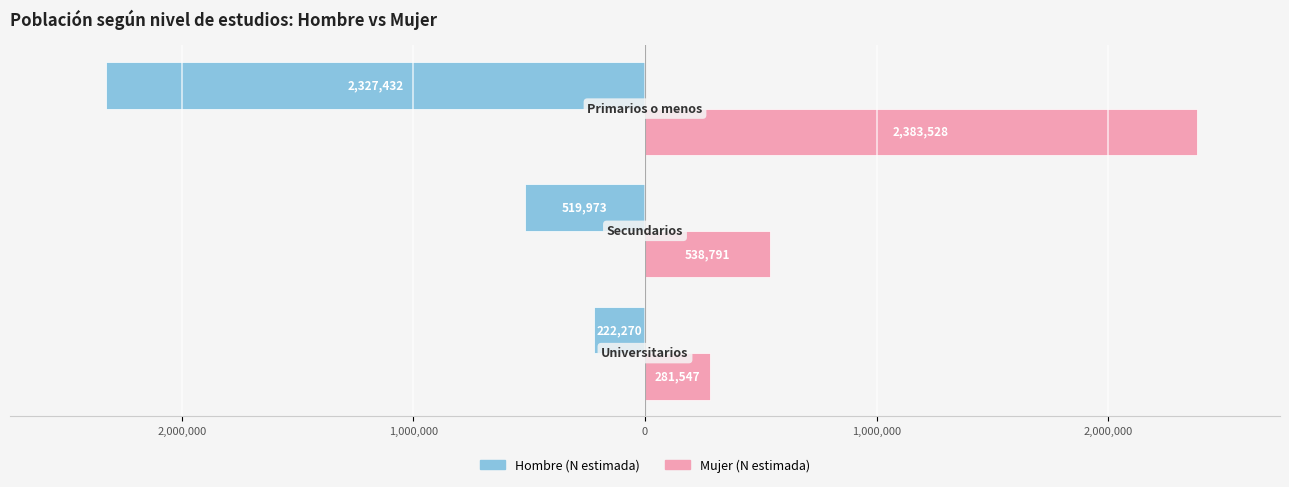

Reading left to right, list all the values displayed in this chart.

Hombre (N estimada): -222270	-519973	-2327432
Mujer (N estimada): 281547	538791	2383528